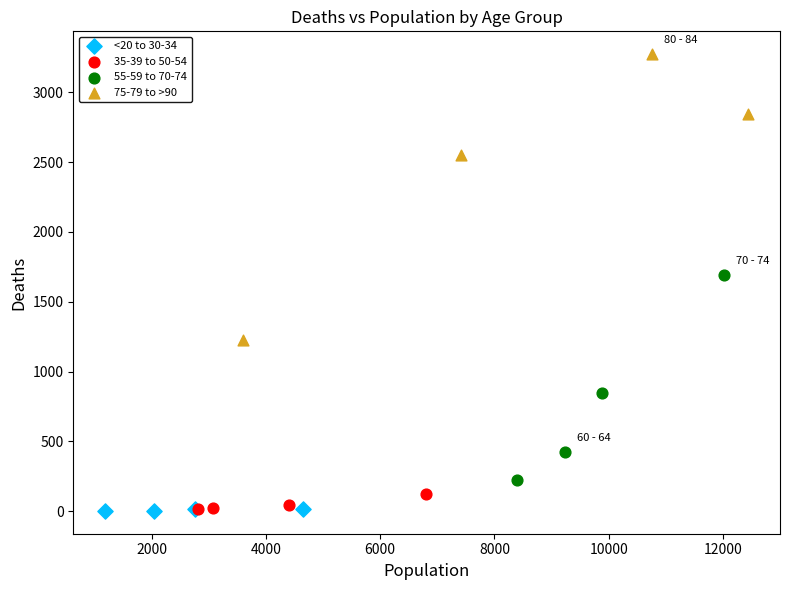

Which series has the widest spread of Y values?

75-79 to >90